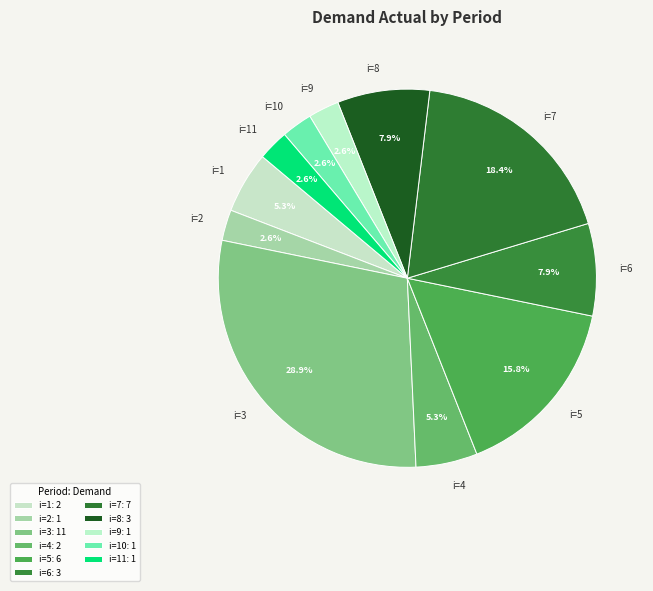

Is there a majority slice in this chart?

No